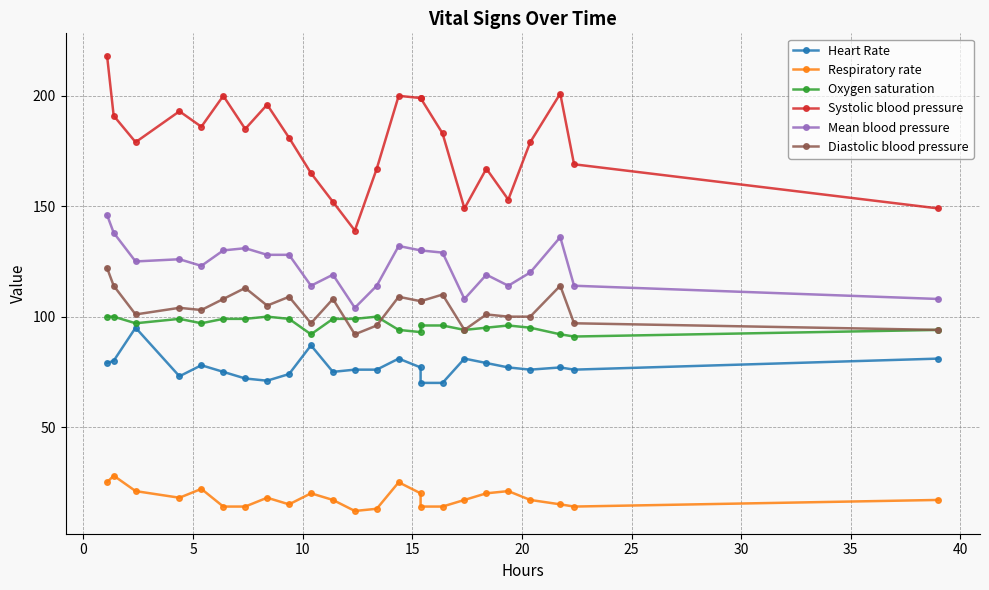

What is the greatest value displayed?

218